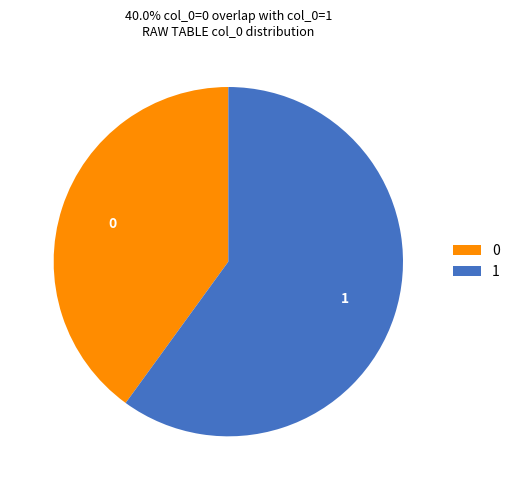

Rank the categories by value from highest to lowest.

1, 0